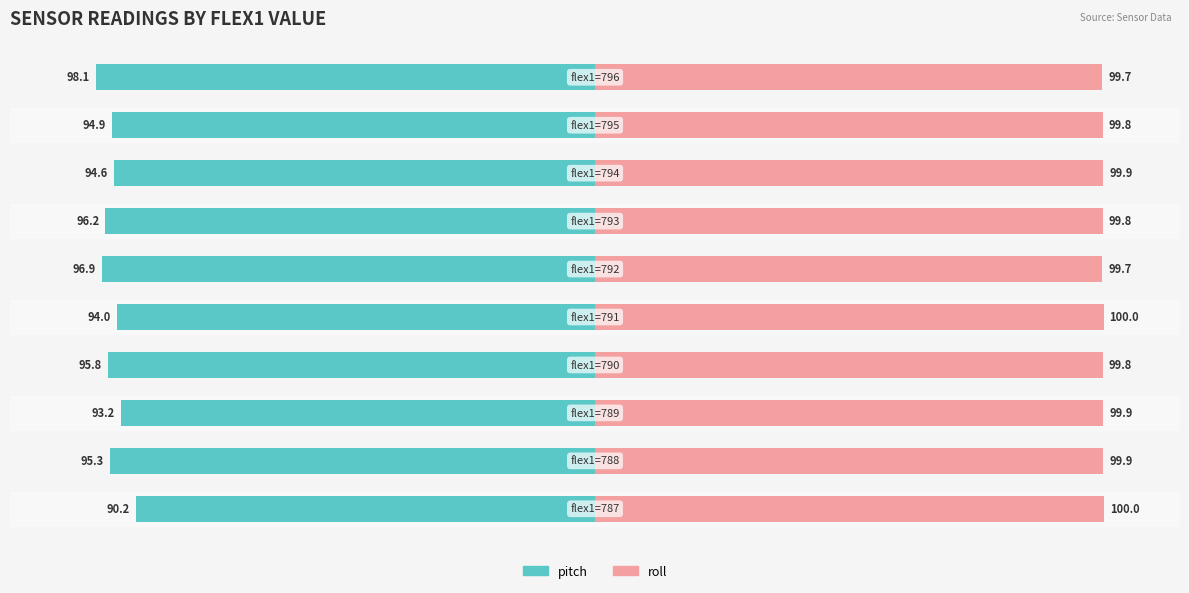

Reading left to right, list all the values displayed in this chart.

pitch: -90.2	-95.3	-93.2	-95.8	-94.0	-96.9	-96.2	-94.6	-94.9	-98.1
roll: 100.0	99.9	99.9	99.8	100.0	99.7	99.8	99.9	99.8	99.7